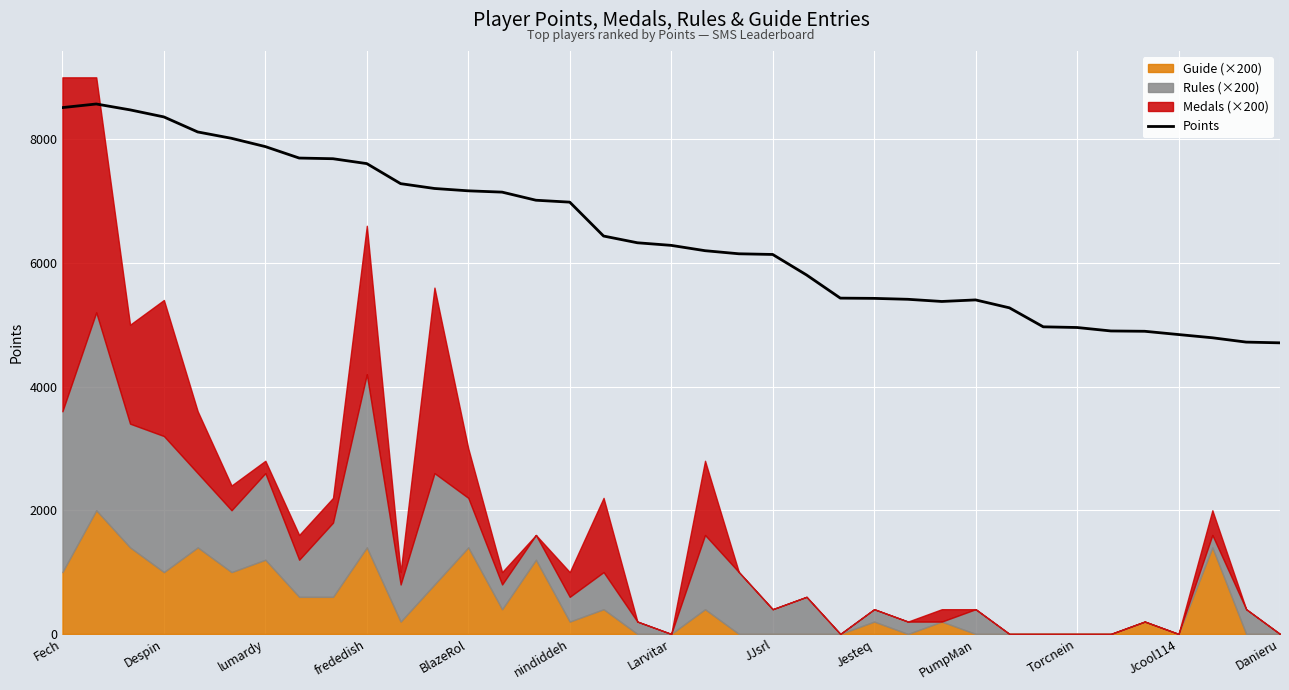

The value of Points at Jcool114 is 7371. True or false?

False